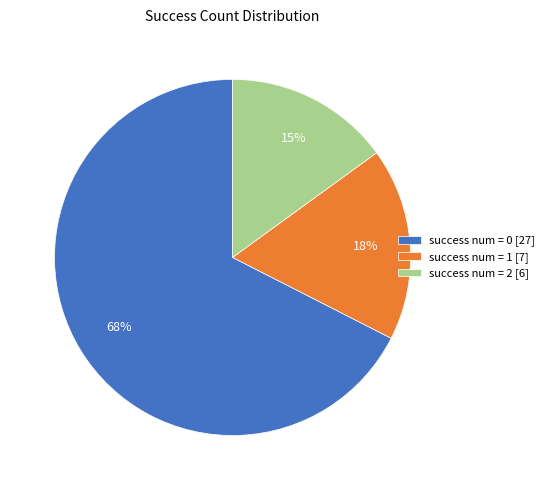

How many segments does this pie chart have?

3